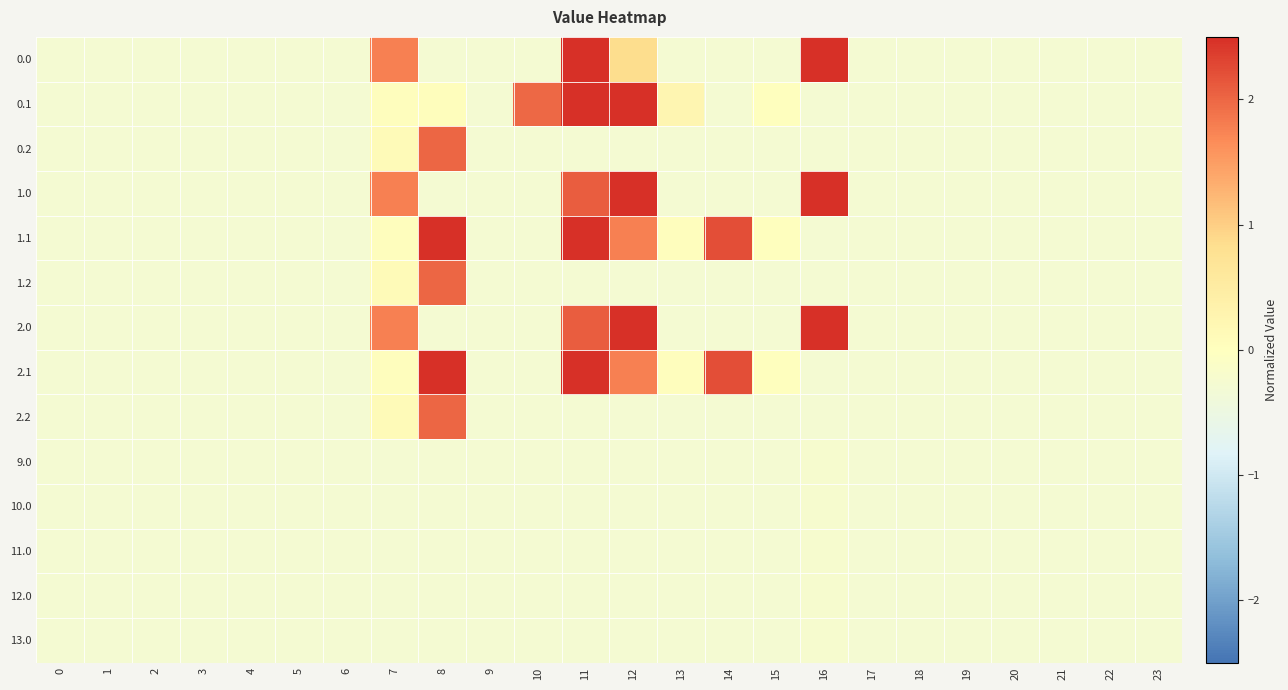

Reading left to right, extract all data points from this chart.

0.0: 0=-0.3	1=-0.3	2=-0.3	3=-0.3	4=-0.3	5=-0.3	6=-0.3	7=1.8	8=-0.3	9=-0.3	10=-0.3	11=4.0	12=0.9	13=-0.3	14=-0.3	15=-0.3	16=4.7	17=-0.3	18=-0.3	19=-0.3	20=-0.3	21=-0.3	22=-0.3	23=-0.3
0.1: 0=-0.3	1=-0.3	2=-0.3	3=-0.3	4=-0.3	5=-0.3	6=-0.3	7=0.0	8=0.0	9=-0.3	10=2.0	11=6.0	12=5.4	13=0.2	14=-0.3	15=0.0	16=-0.3	17=-0.3	18=-0.3	19=-0.3	20=-0.3	21=-0.3	22=-0.3	23=-0.3
0.2: 0=-0.3	1=-0.3	2=-0.3	3=-0.3	4=-0.3	5=-0.3	6=-0.3	7=0.1	8=2.0	9=-0.3	10=-0.3	11=-0.3	12=-0.3	13=-0.3	14=-0.3	15=-0.3	16=-0.3	17=-0.3	18=-0.3	19=-0.3	20=-0.3	21=-0.3	22=-0.3	23=-0.3
1.0: 0=-0.3	1=-0.3	2=-0.3	3=-0.3	4=-0.3	5=-0.3	6=-0.3	7=1.8	8=-0.3	9=-0.3	10=-0.3	11=2.1	12=2.8	13=-0.3	14=-0.3	15=-0.3	16=4.7	17=-0.3	18=-0.3	19=-0.3	20=-0.3	21=-0.3	22=-0.3	23=-0.3
1.1: 0=-0.3	1=-0.3	2=-0.3	3=-0.3	4=-0.3	5=-0.3	6=-0.3	7=0.0	8=3.6	9=-0.3	10=-0.3	11=6.0	12=1.8	13=0.0	14=2.2	15=0.0	16=-0.3	17=-0.3	18=-0.3	19=-0.3	20=-0.3	21=-0.3	22=-0.3	23=-0.3
1.2: 0=-0.3	1=-0.3	2=-0.3	3=-0.3	4=-0.3	5=-0.3	6=-0.3	7=0.1	8=2.0	9=-0.3	10=-0.3	11=-0.3	12=-0.3	13=-0.3	14=-0.3	15=-0.3	16=-0.3	17=-0.3	18=-0.3	19=-0.3	20=-0.3	21=-0.3	22=-0.3	23=-0.3
2.0: 0=-0.3	1=-0.3	2=-0.3	3=-0.3	4=-0.3	5=-0.3	6=-0.3	7=1.8	8=-0.3	9=-0.3	10=-0.3	11=2.1	12=2.8	13=-0.3	14=-0.3	15=-0.3	16=4.7	17=-0.3	18=-0.3	19=-0.3	20=-0.3	21=-0.3	22=-0.3	23=-0.3
2.1: 0=-0.3	1=-0.3	2=-0.3	3=-0.3	4=-0.3	5=-0.3	6=-0.3	7=0.0	8=3.6	9=-0.3	10=-0.3	11=6.0	12=1.8	13=0.0	14=2.2	15=0.0	16=-0.3	17=-0.3	18=-0.3	19=-0.3	20=-0.3	21=-0.3	22=-0.3	23=-0.3
2.2: 0=-0.3	1=-0.3	2=-0.3	3=-0.3	4=-0.3	5=-0.3	6=-0.3	7=0.1	8=2.0	9=-0.3	10=-0.3	11=-0.3	12=-0.3	13=-0.3	14=-0.3	15=-0.3	16=-0.3	17=-0.3	18=-0.3	19=-0.3	20=-0.3	21=-0.3	22=-0.3	23=-0.3
9.0: 0=-0.3	1=-0.3	2=-0.3	3=-0.3	4=-0.3	5=-0.3	6=-0.3	7=-0.3	8=-0.3	9=-0.3	10=-0.3	11=-0.3	12=-0.3	13=-0.3	14=-0.3	15=-0.3	16=-0.2	17=-0.3	18=-0.3	19=-0.3	20=-0.3	21=-0.3	22=-0.3	23=-0.3
10.0: 0=-0.3	1=-0.3	2=-0.3	3=-0.3	4=-0.3	5=-0.3	6=-0.3	7=-0.3	8=-0.3	9=-0.3	10=-0.3	11=-0.3	12=-0.3	13=-0.3	14=-0.3	15=-0.3	16=-0.2	17=-0.3	18=-0.3	19=-0.3	20=-0.3	21=-0.3	22=-0.3	23=-0.3
11.0: 0=-0.3	1=-0.3	2=-0.3	3=-0.3	4=-0.3	5=-0.3	6=-0.3	7=-0.3	8=-0.3	9=-0.3	10=-0.3	11=-0.3	12=-0.3	13=-0.3	14=-0.3	15=-0.3	16=-0.2	17=-0.3	18=-0.3	19=-0.3	20=-0.3	21=-0.3	22=-0.3	23=-0.3
12.0: 0=-0.3	1=-0.3	2=-0.3	3=-0.3	4=-0.3	5=-0.3	6=-0.3	7=-0.3	8=-0.3	9=-0.3	10=-0.3	11=-0.3	12=-0.3	13=-0.3	14=-0.3	15=-0.3	16=-0.2	17=-0.3	18=-0.3	19=-0.3	20=-0.3	21=-0.3	22=-0.3	23=-0.3
13.0: 0=-0.3	1=-0.3	2=-0.3	3=-0.3	4=-0.3	5=-0.3	6=-0.3	7=-0.3	8=-0.3	9=-0.3	10=-0.3	11=-0.3	12=-0.3	13=-0.3	14=-0.3	15=-0.3	16=-0.2	17=-0.3	18=-0.3	19=-0.3	20=-0.3	21=-0.3	22=-0.3	23=-0.3